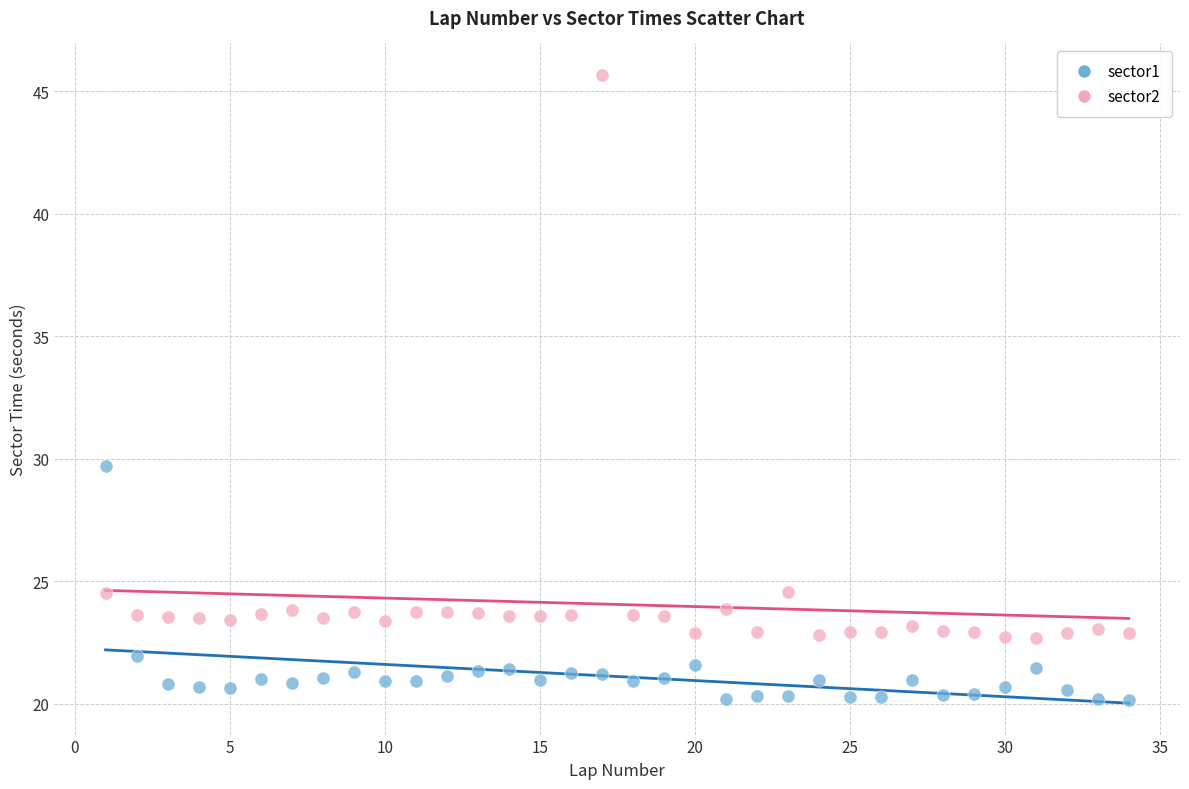

Across all series, what Y value is closest to 32?

29.7